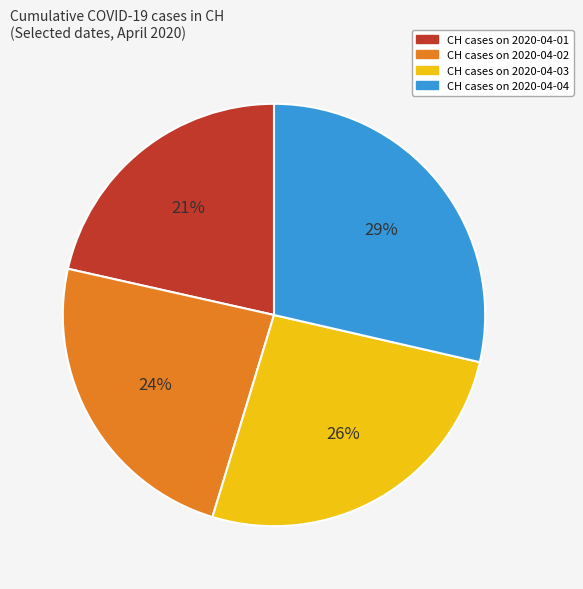

Does any single category account for the majority?

No